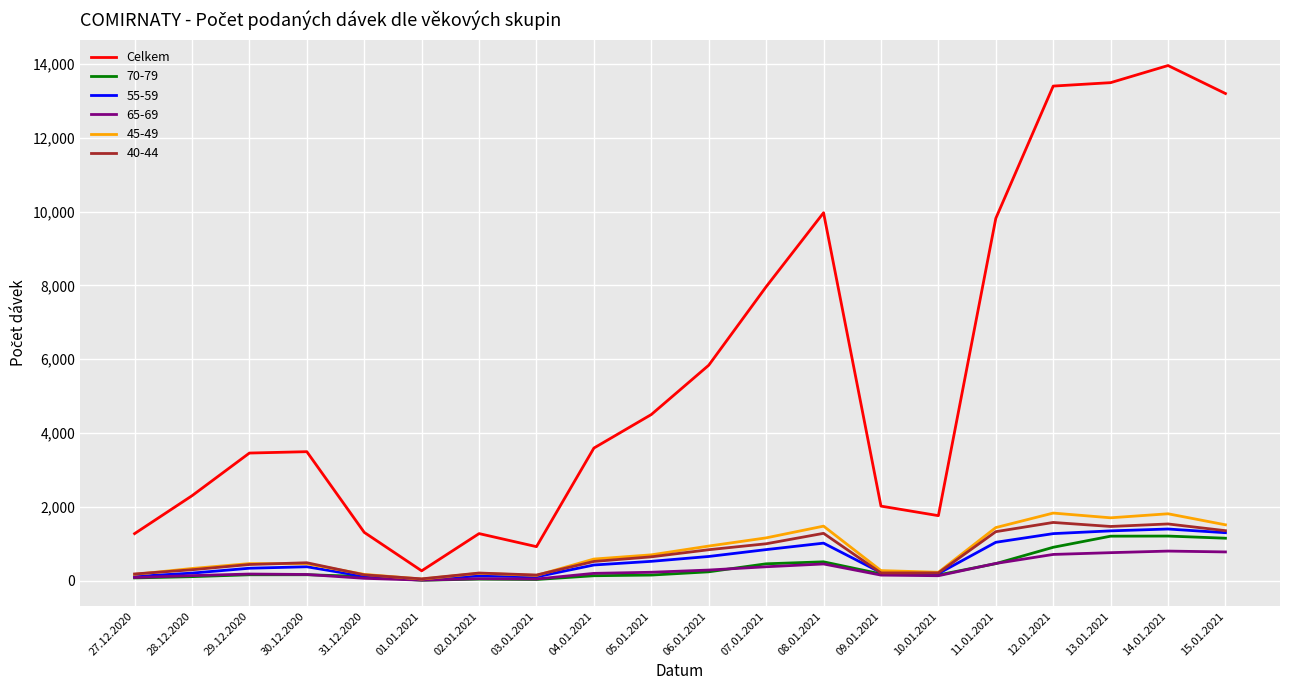

Which series has the largest total across all categories?

Celkem